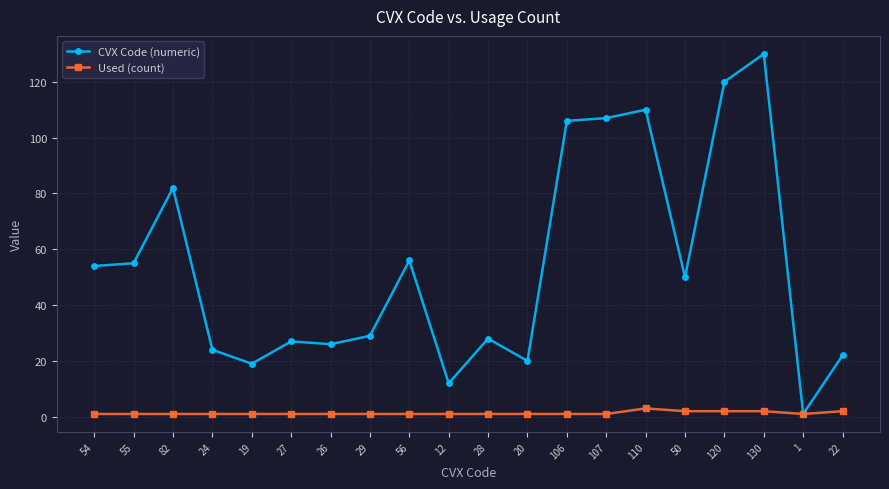

Which series has the widest spread of values?

CVX Code (numeric)